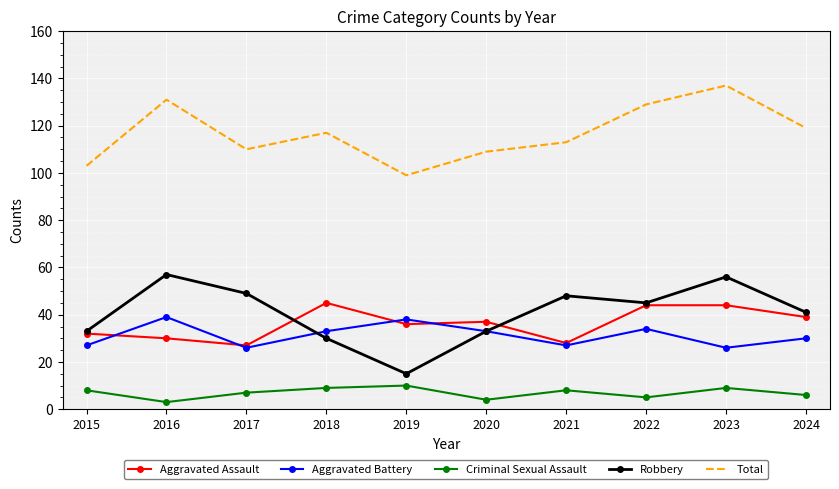

Rank the series at 2016 from highest to lowest value.

Total, Robbery, Aggravated Battery, Aggravated Assault, Criminal Sexual Assault